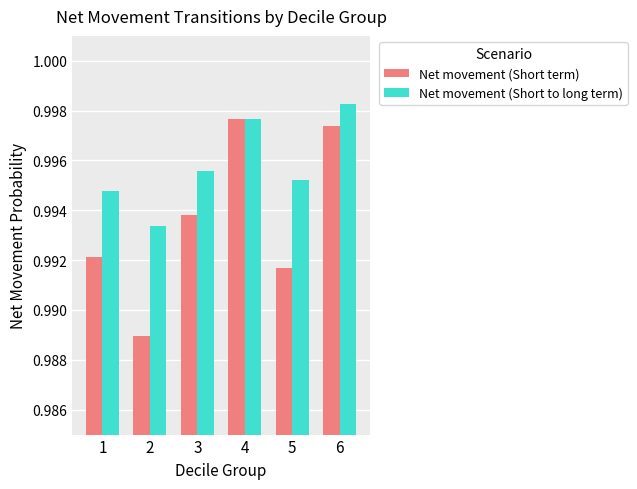

Rank the series by their average value, from highest to lowest.

Net movement (Short to long term), Net movement (Short term)